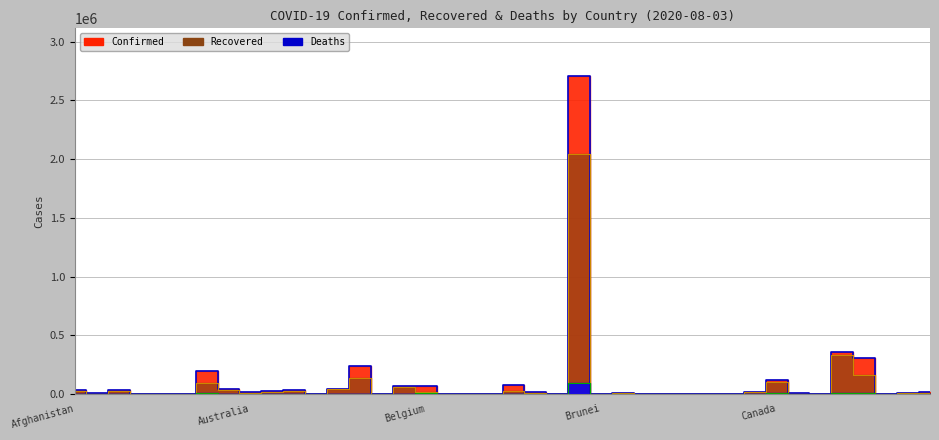

Does the chart display data point markers on the line(s)?

No